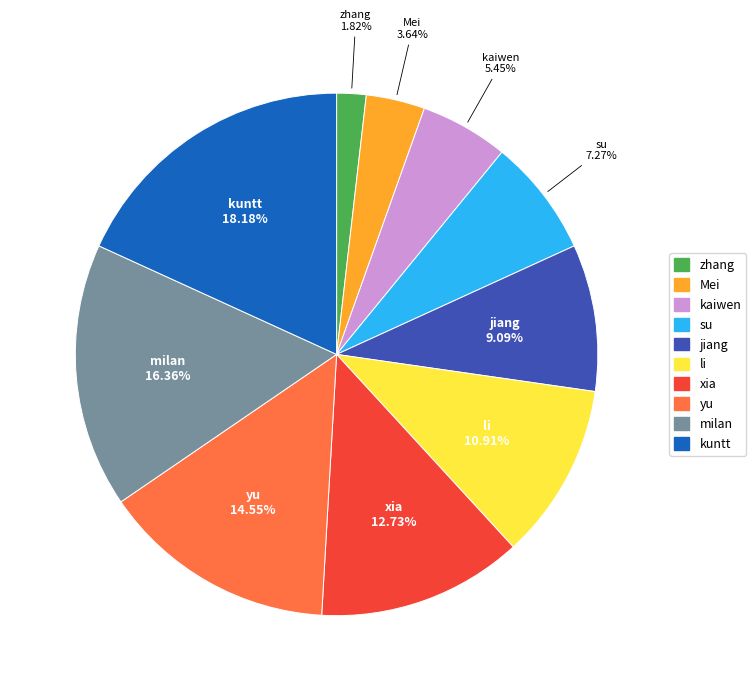

To the nearest percent, what is the difference between the largest and smallest slice percentages?

16%